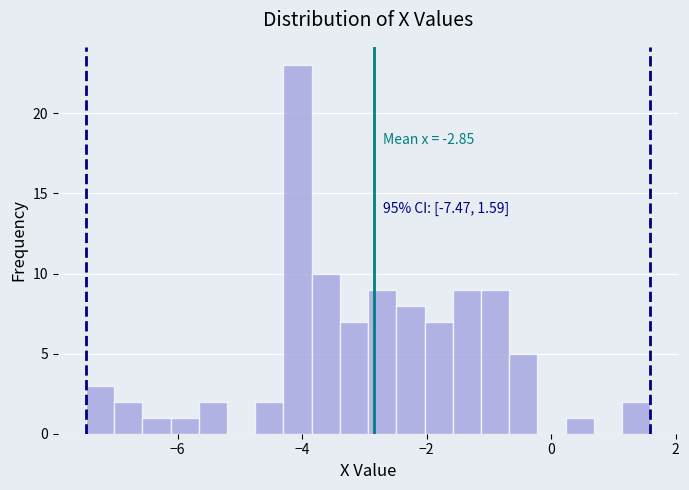

Read against the x-axis, roughly where is the centre of the tallest bar?

-4.0